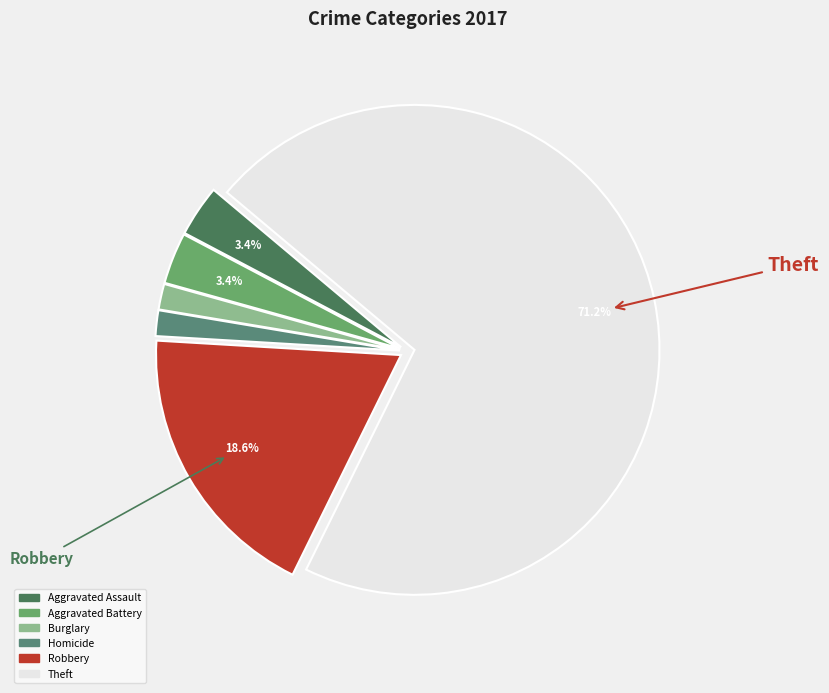

How many segments does this pie chart have?

6